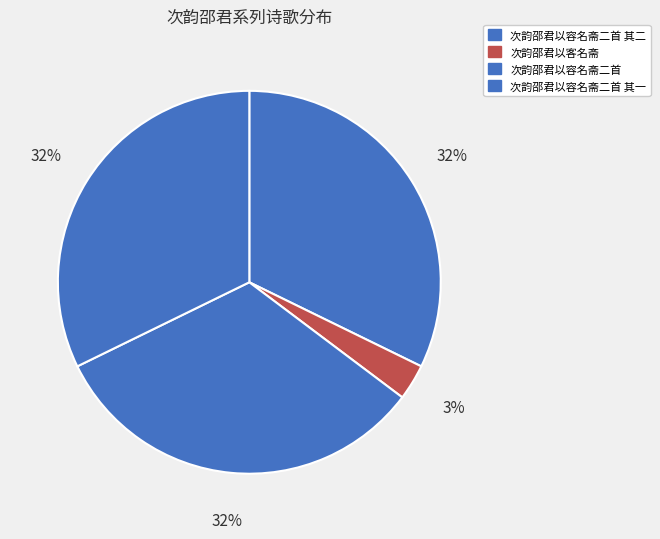

What percentage is the 次韵邵君以容名斋二首 其二 slice, to the nearest percent?

32%